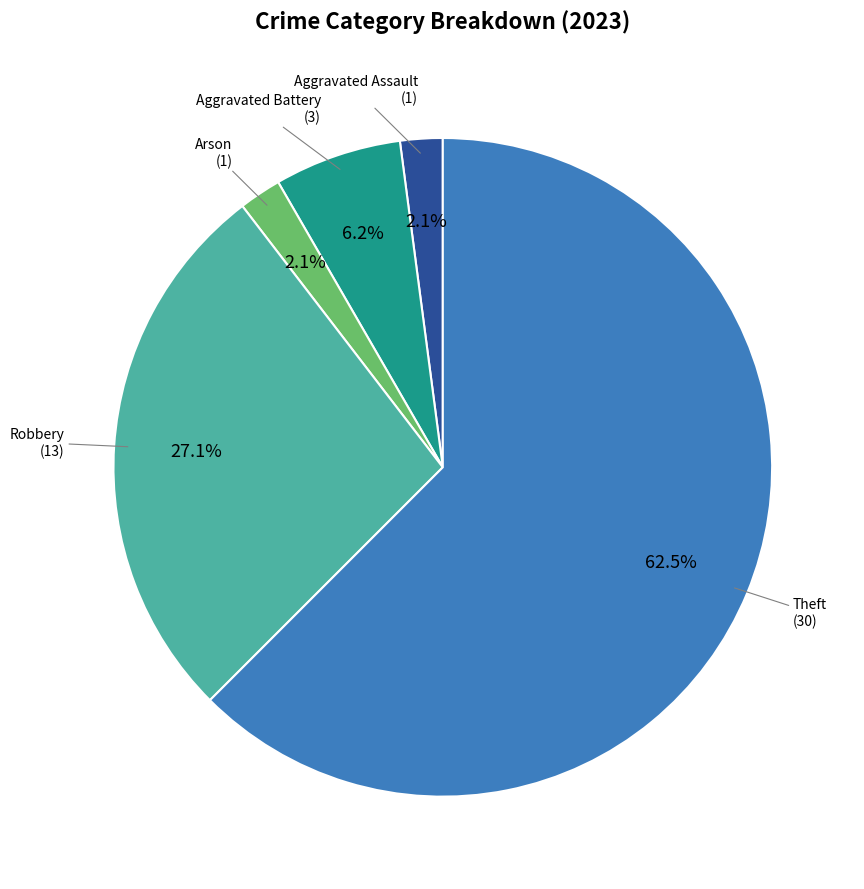

How many slices are in this pie chart?

5